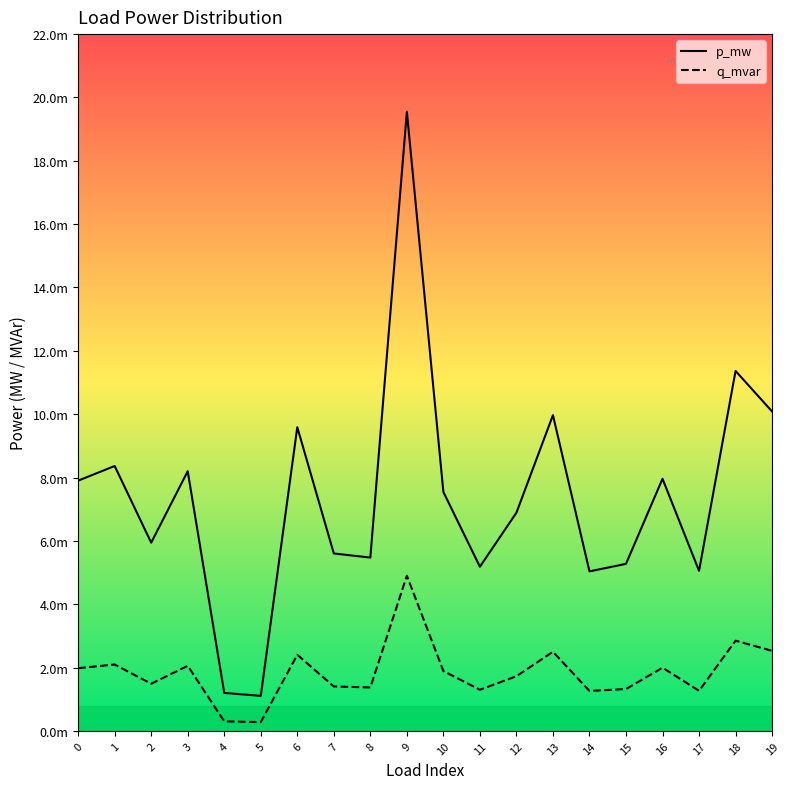

Is the value of q_mvar at 5 greater than the value of p_mw at 13?

No